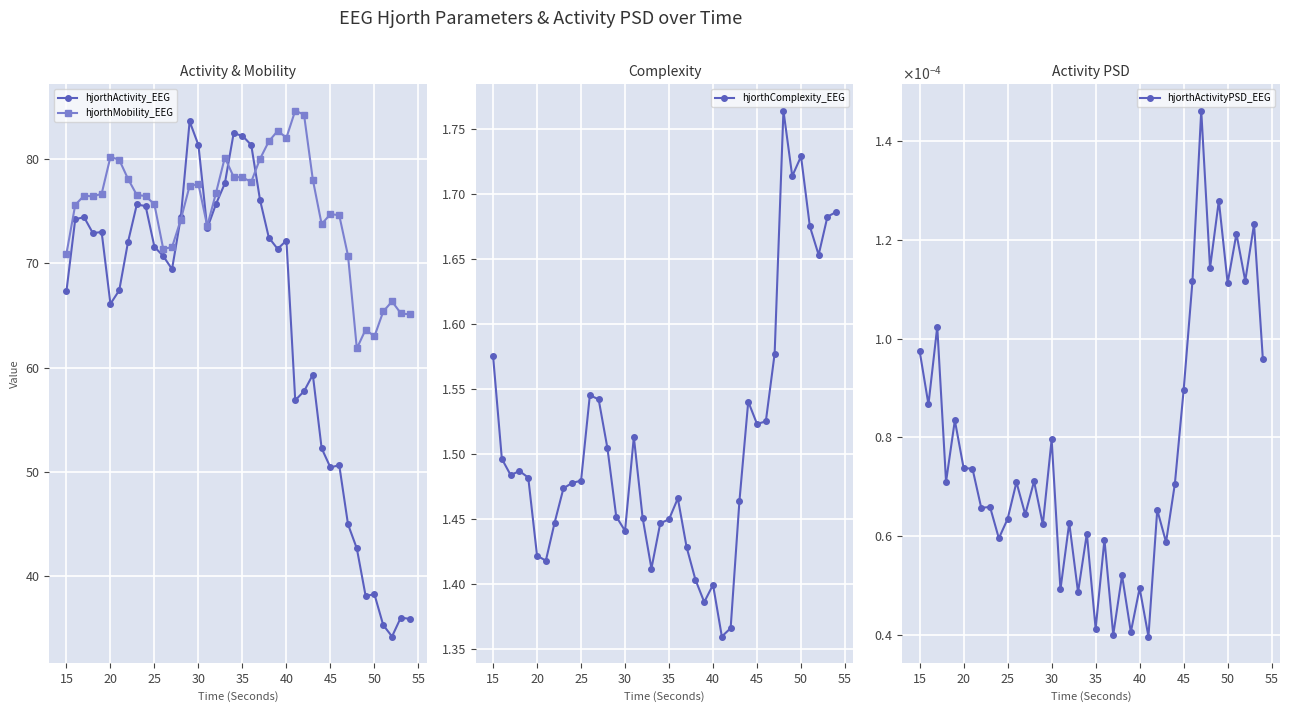

What is the sum of all hjorthComplexity_EEG values?

60.3